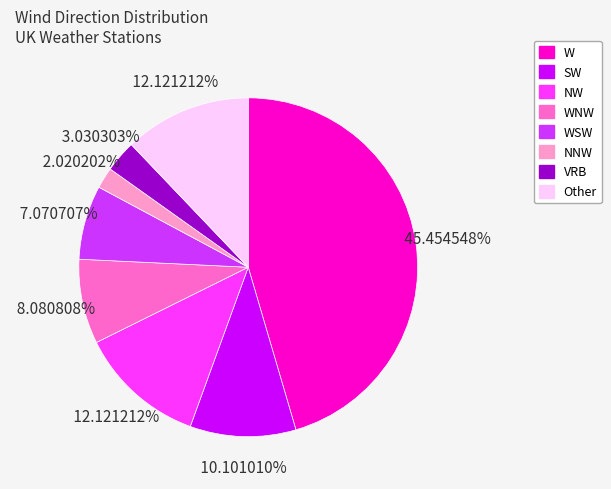

To the nearest percent, what is the difference between the largest and smallest slice percentages?

43%